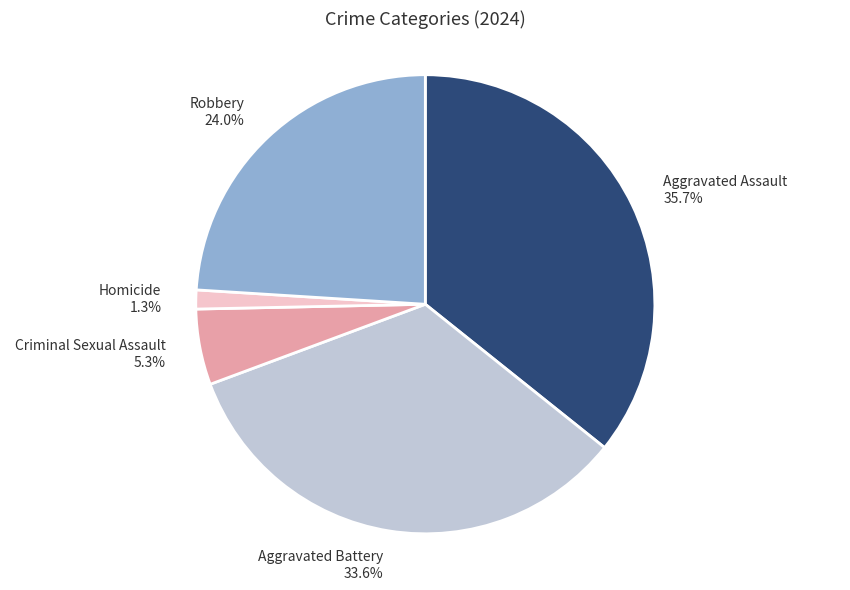

Which slice is the smallest?

Homicide